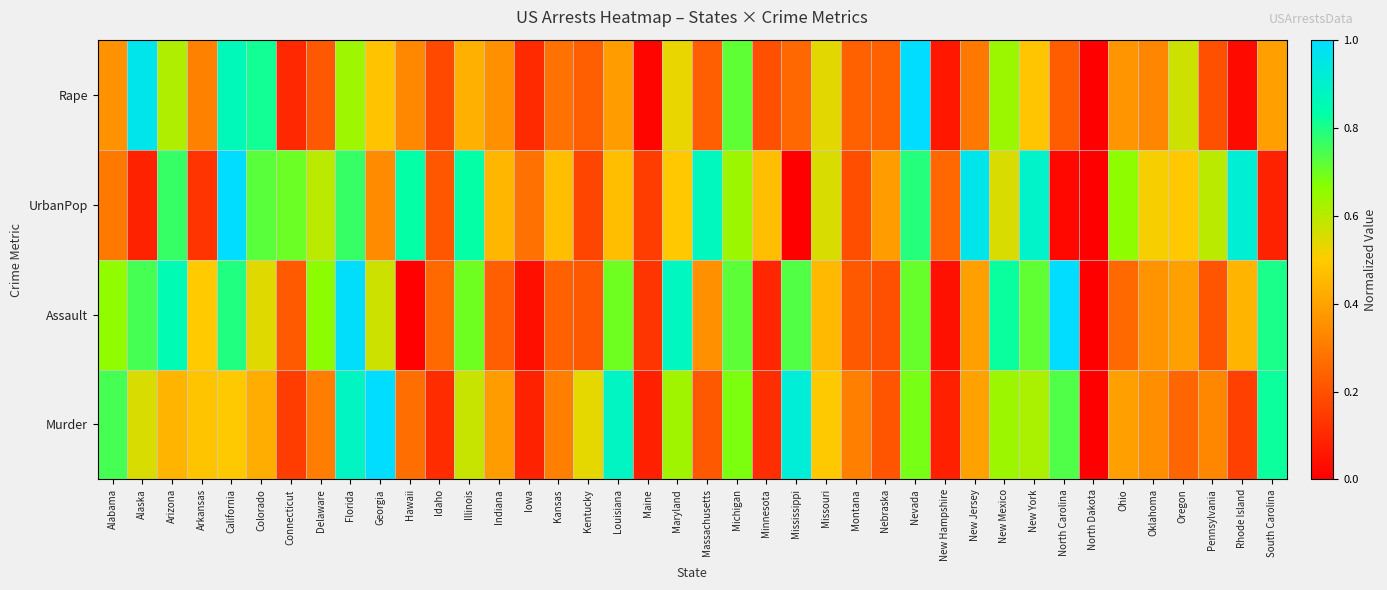

At Georgia, list the series in order from largest to smallest.

Murder, Assault, Rape, UrbanPop